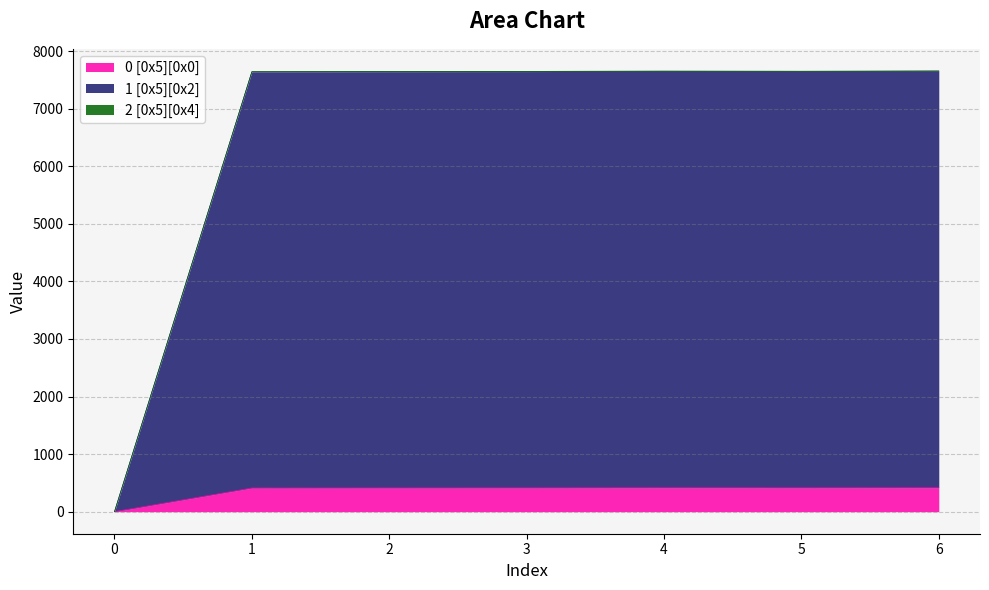

What is the maximum value for 1 [0x5][0x2]?

7651